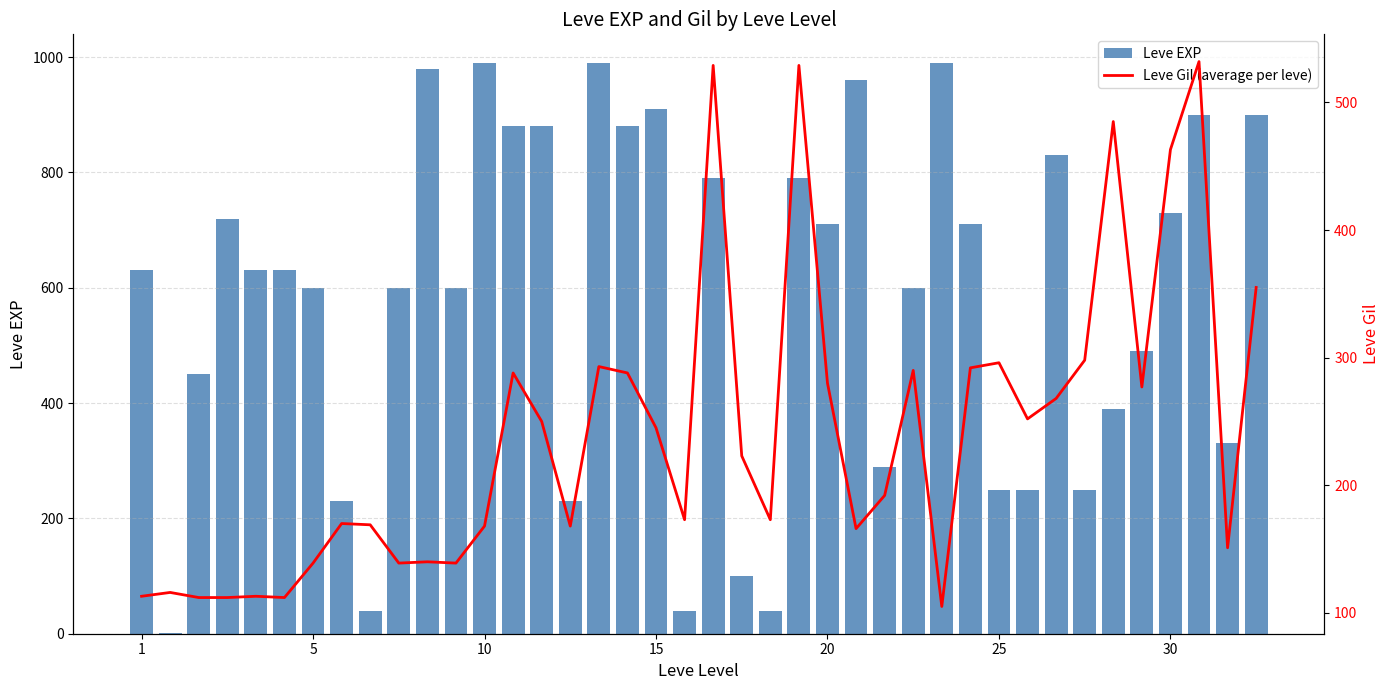

What is the highest value of the Leve EXP series?

990